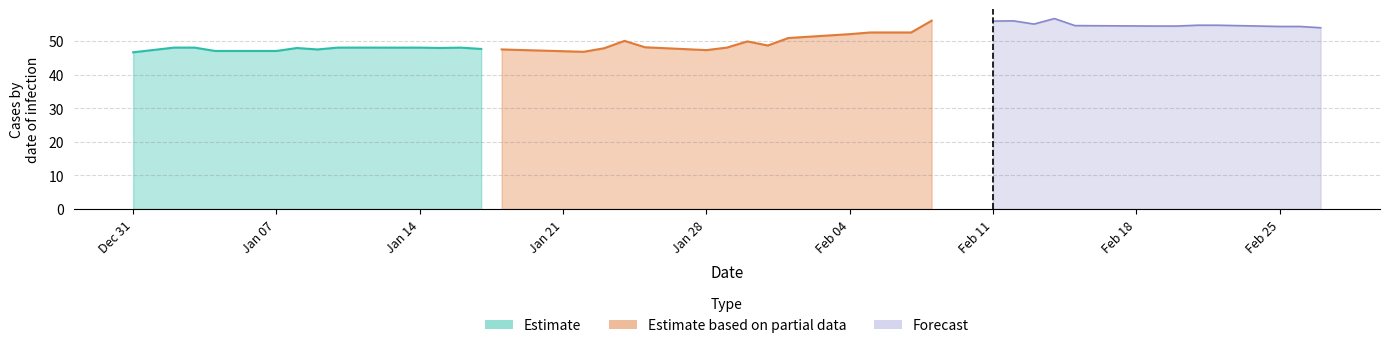

What is the minimum value for Estimate?

46.6